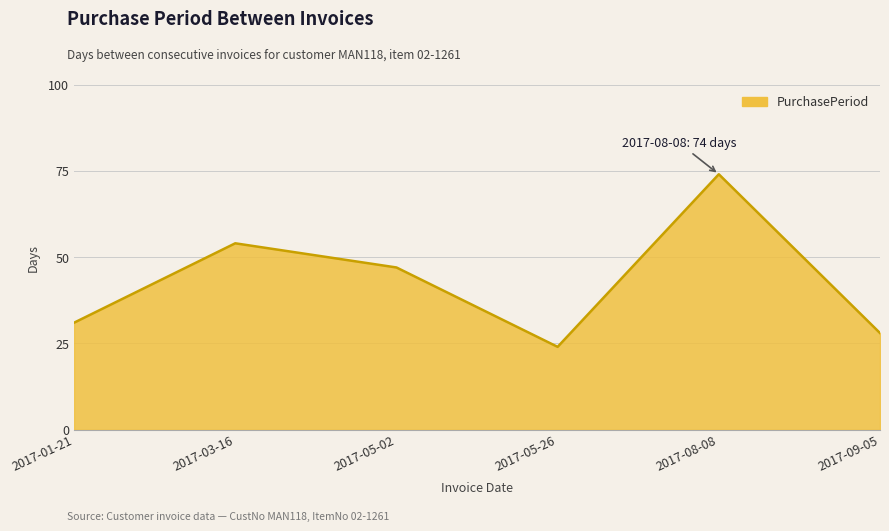

How many categories are shown in the chart?

6